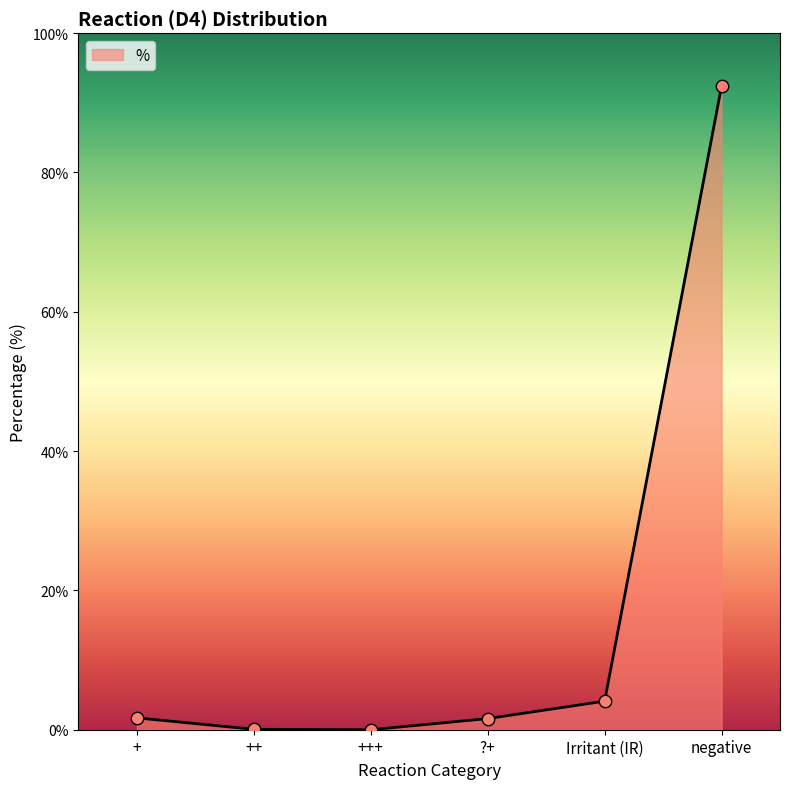

Approximately how many times larger is the value at negative compared to Irritant (IR)?

22.5